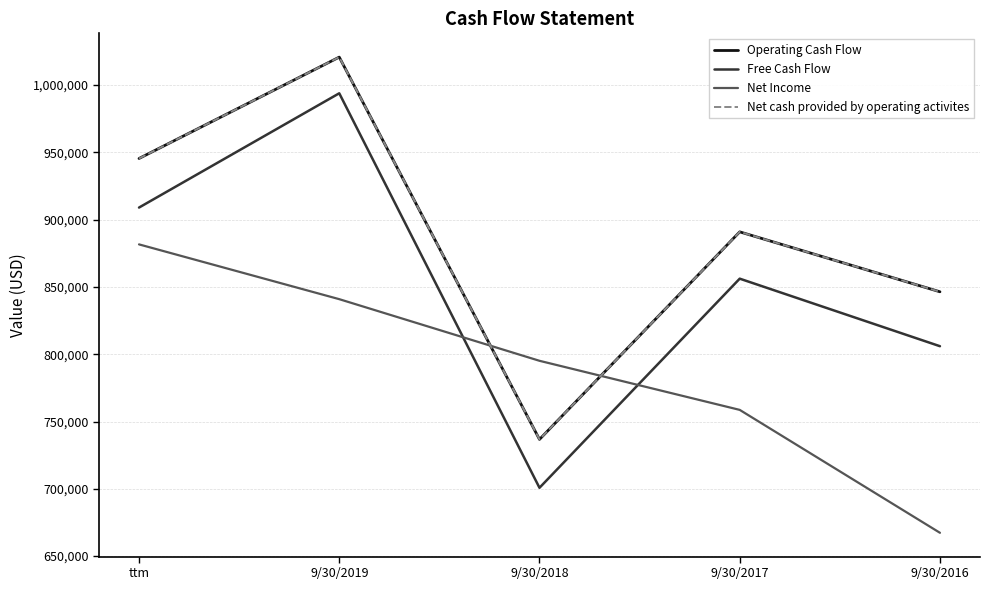

Is this an area chart (filled region under the line)?

No